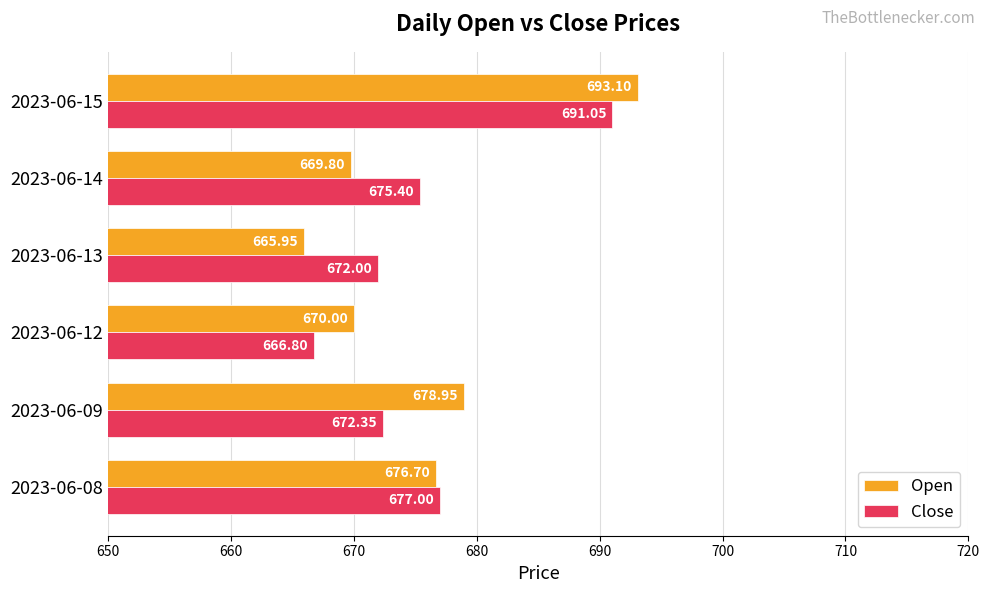

How many values in the Close series are below 675?

3